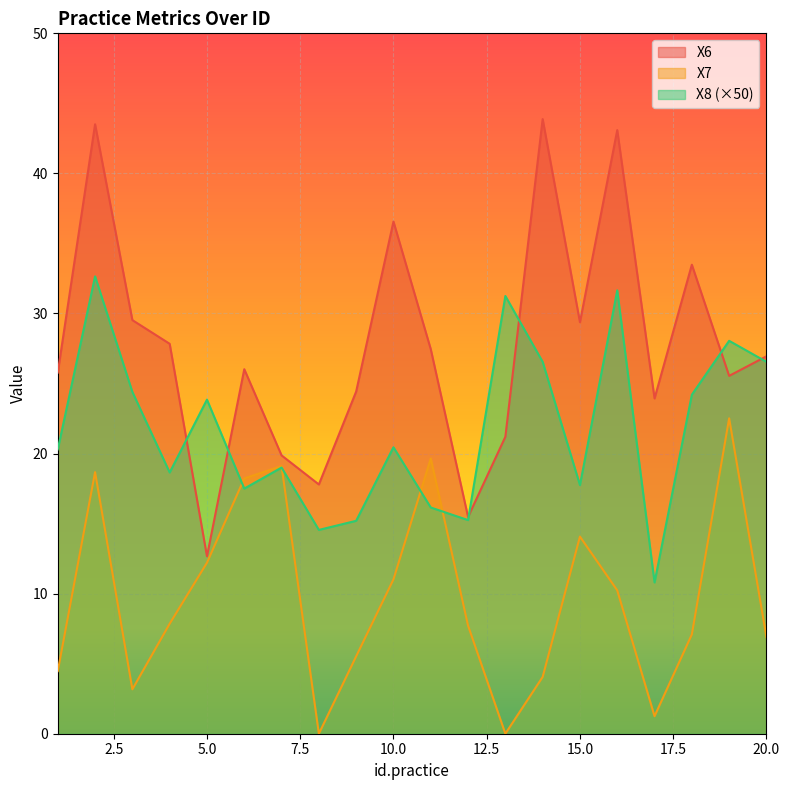

What is the total value across all series at 17?

36.0